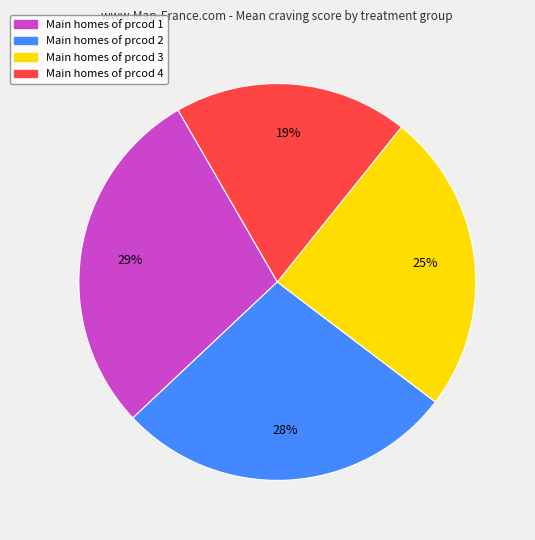

Combined, do Main homes of prcod 4 and Main homes of prcod 3 account for over 50%?

No